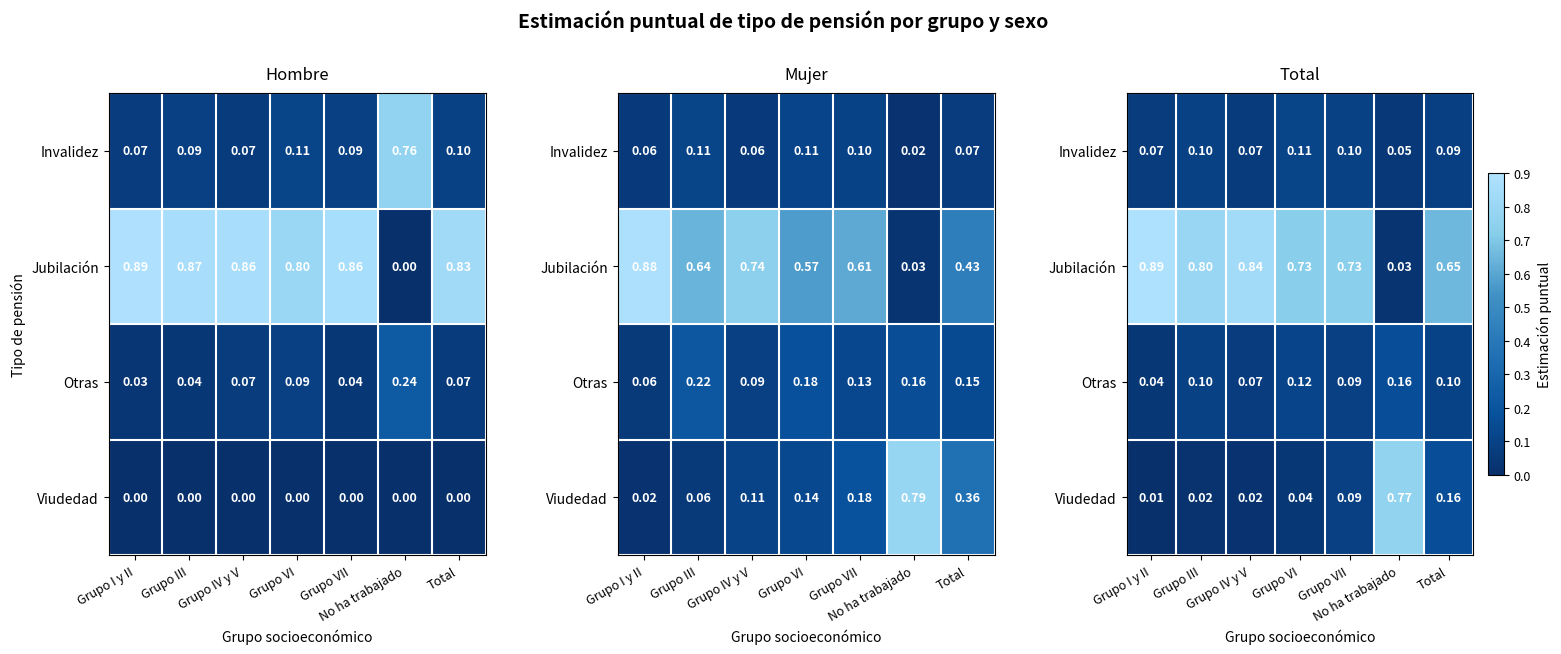

True or false: Invalidez has a value of 0.2 at Grupo VI.

False